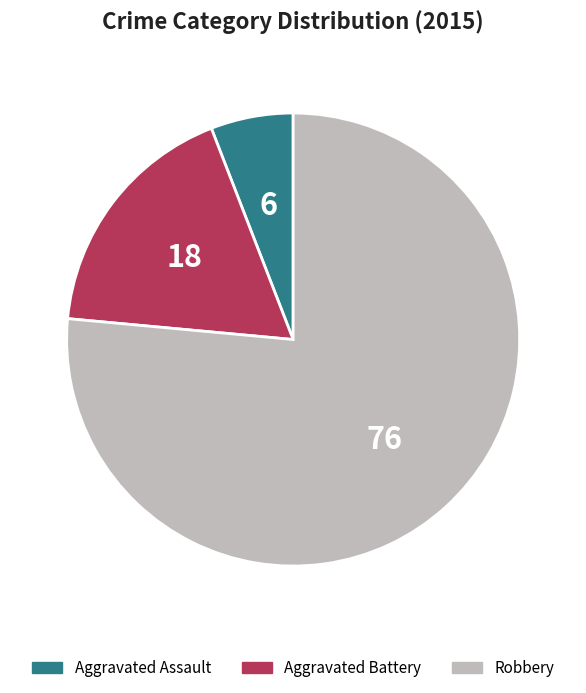

The Aggravated Assault slice represents 6% of the pie. True or false?

True